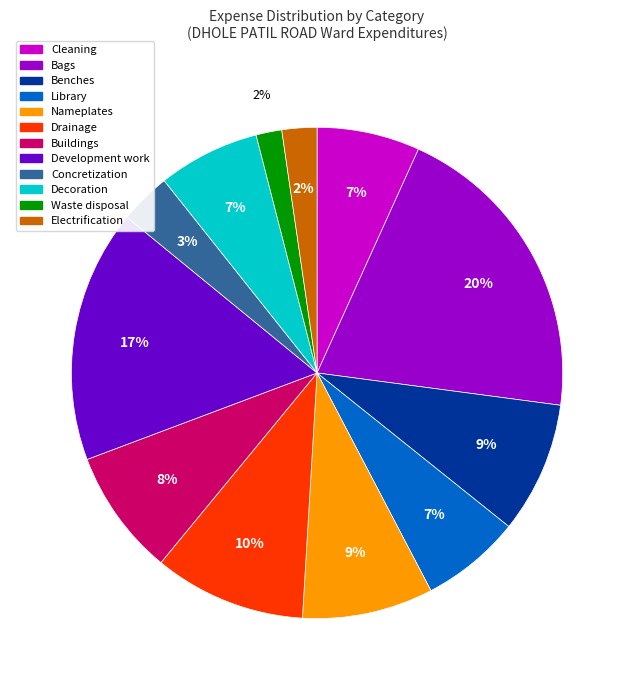

Which slice is the largest?

Bags